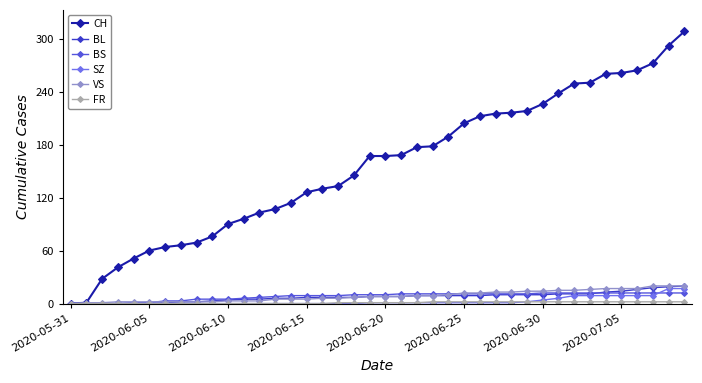

Which series has the largest total across all categories?

CH